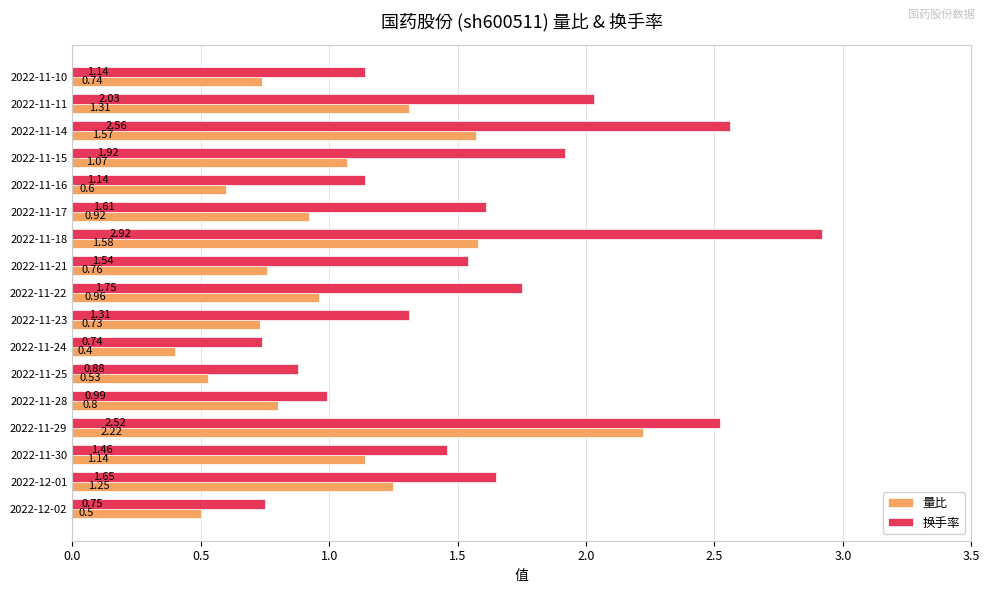

Which category has the highest value across all series?

2022-11-18